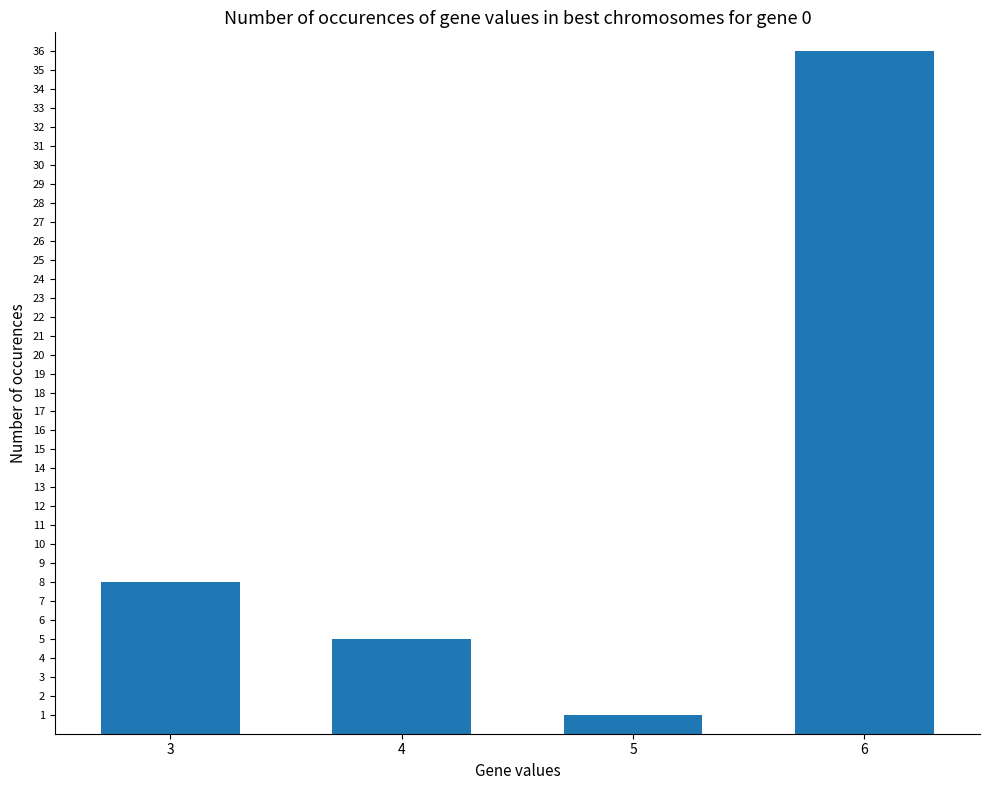

Is it true that the value at 3 is 12?

False